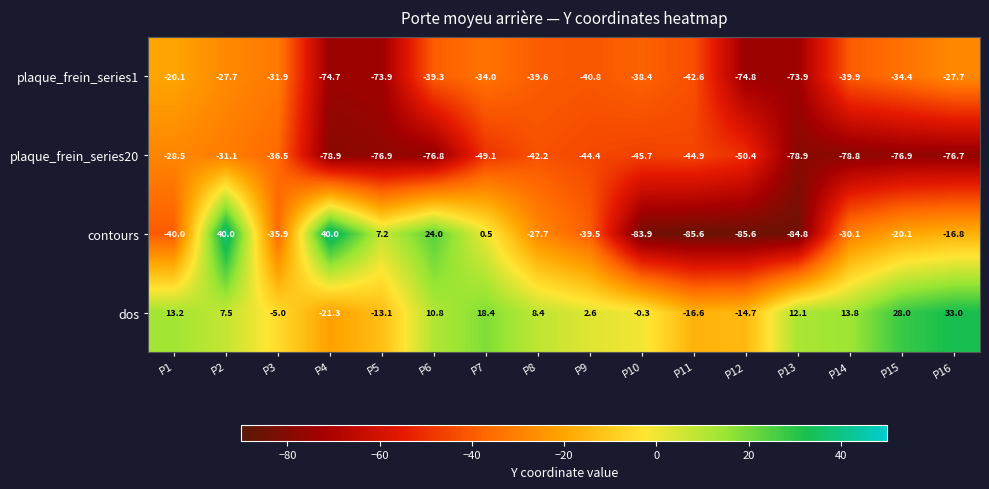

How many data points in contours are above -27?

7